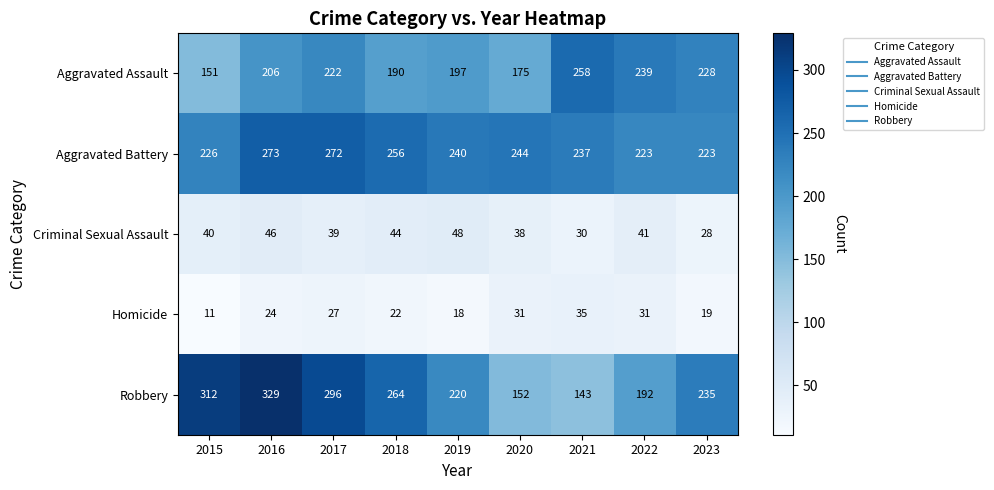

How many distinct data groups are displayed?

5